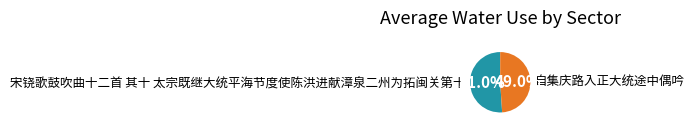

Does 宋铙歌鼓吹曲十二首 其十 太宗既继大统平海节度使陈洪进献漳泉二州为拓闽关第十 account for over 50% of the chart?

Yes